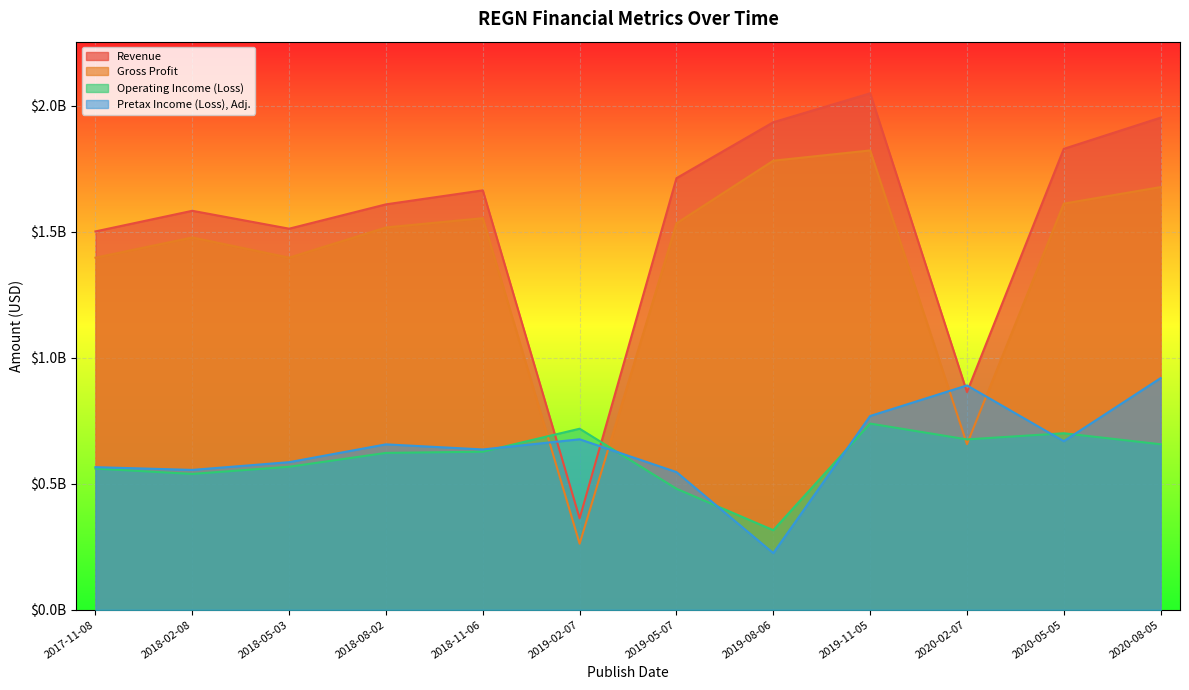

Reading left to right, what are all the values shown in this chart?

Revenue: 2017-11-08=1500673000	2018-02-08=1582447000	2018-05-03=1511485000	2018-08-02=1608022000	2018-11-06=1663496000	2019-02-07=362597000	2019-05-07=1711800000	2019-08-06=1933700000	2019-11-05=2048400000	2020-02-07=863700000	2020-05-05=1828200000	2020-08-05=1952000000
Gross Profit: 2017-11-08=1396441000	2018-02-08=1476707000	2018-05-03=1396587000	2018-08-02=1516361000	2018-11-06=1553127000	2019-02-07=262025000	2019-05-07=1532600000	2019-08-06=1781200000	2019-11-05=1821800000	2020-02-07=656900000	2020-05-05=1610900000	2020-08-05=1676500000
Operating Income (Loss): 2017-11-08=559926000	2018-02-08=538811000	2018-05-03=567231000	2018-08-02=622188000	2018-11-06=626923000	2019-02-07=718058000	2019-05-07=480000000	2019-08-06=315600000	2019-11-05=738500000	2020-02-07=675700000	2020-05-05=700100000	2020-08-05=656400000
Pretax Income (Loss), Adj.: 2017-11-08=565605000	2018-02-08=554767000	2018-05-03=585398000	2018-08-02=656074000	2018-11-06=635861000	2019-02-07=676167000	2019-05-07=546100000	2019-08-06=224700000	2019-11-05=768500000	2020-02-07=889800000	2020-05-05=668600000	2020-08-05=918900000